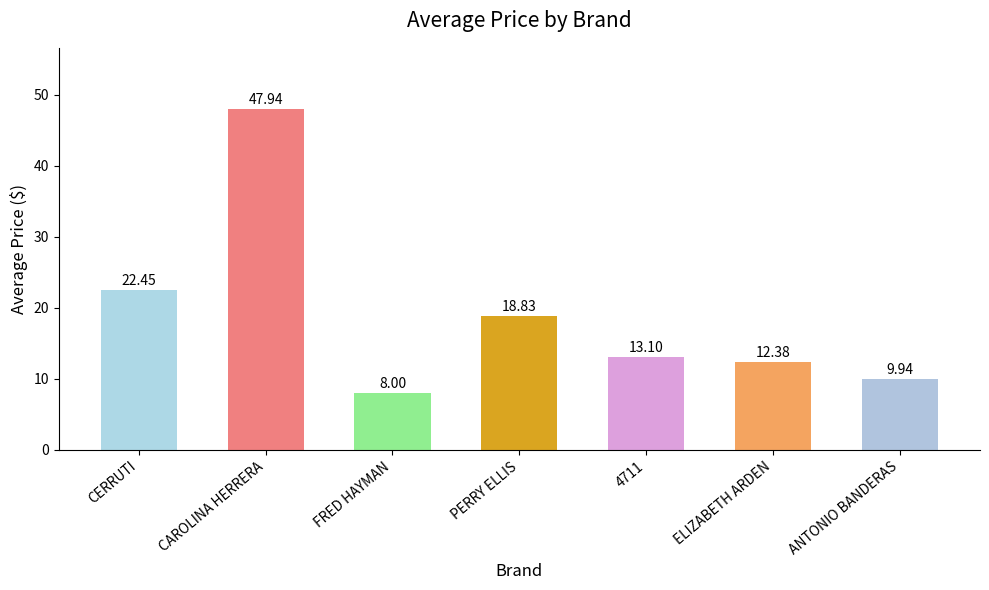

Is it true that the value at FRED HAYMAN is 8.0?

True